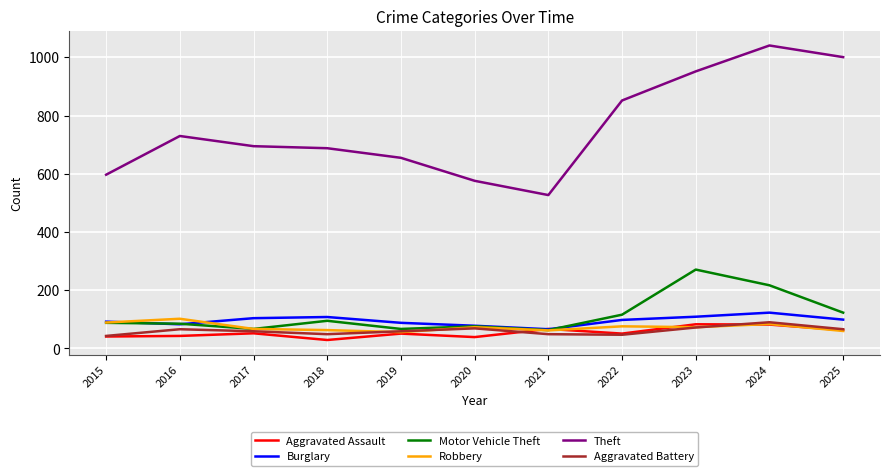

What is the sum of all Robbery values?

805